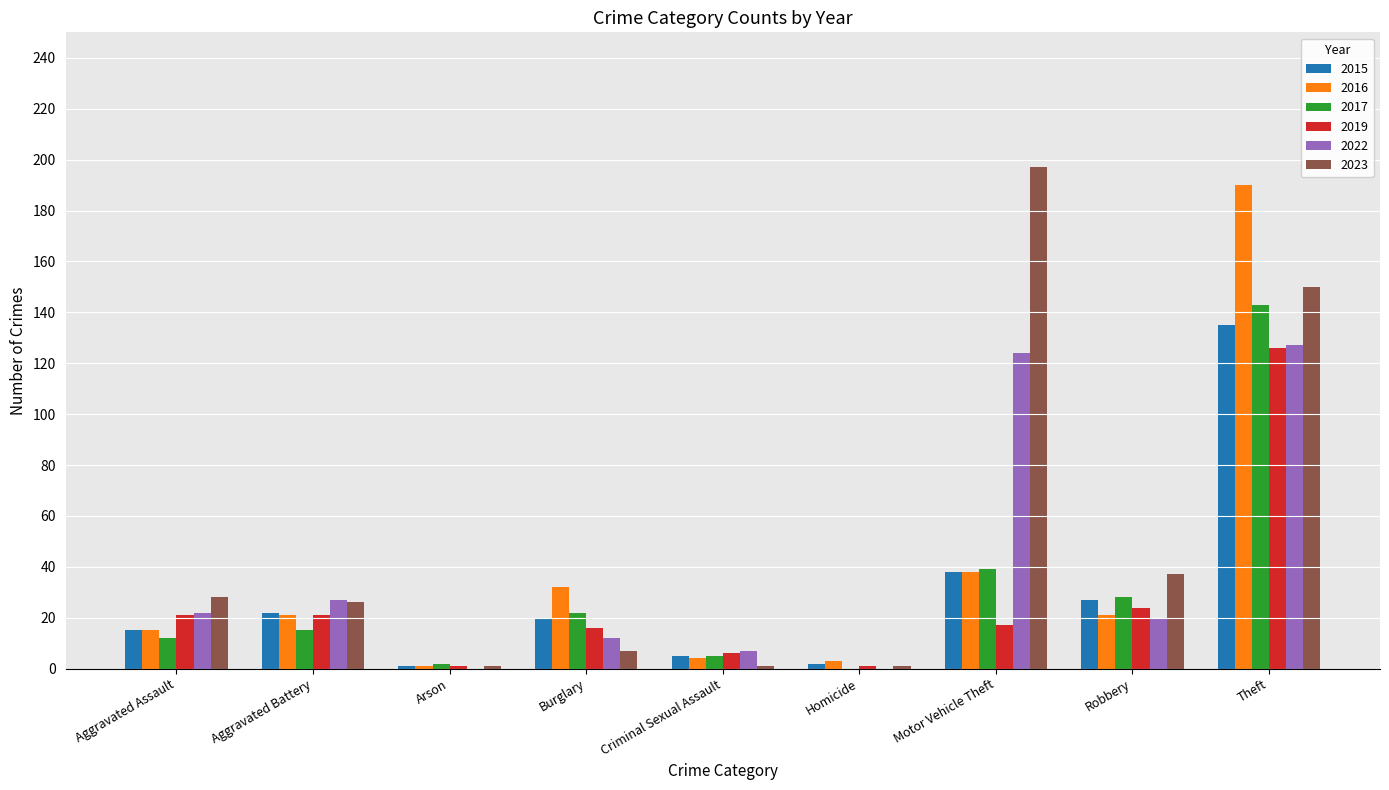

Which label corresponds to the largest value in the chart?

Motor Vehicle Theft